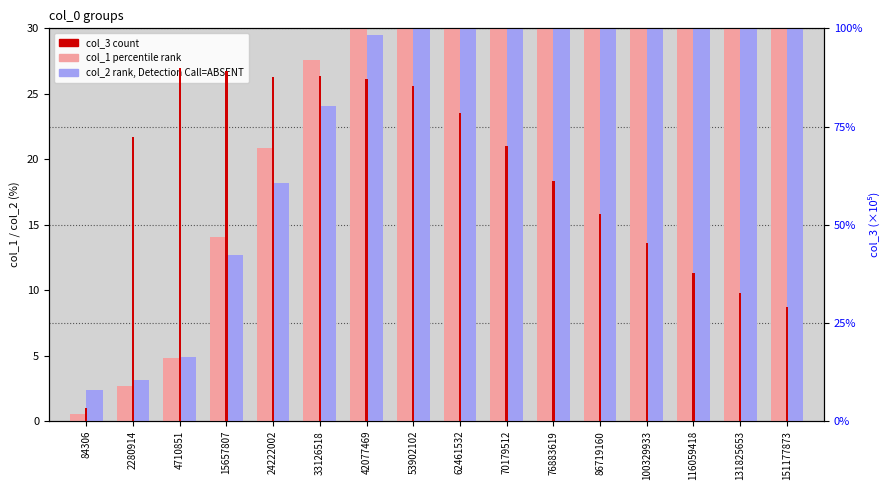

What is the difference between the maximum and minimum values in the col_2 (rank, Detection Call=ABSENT) series?

65.0